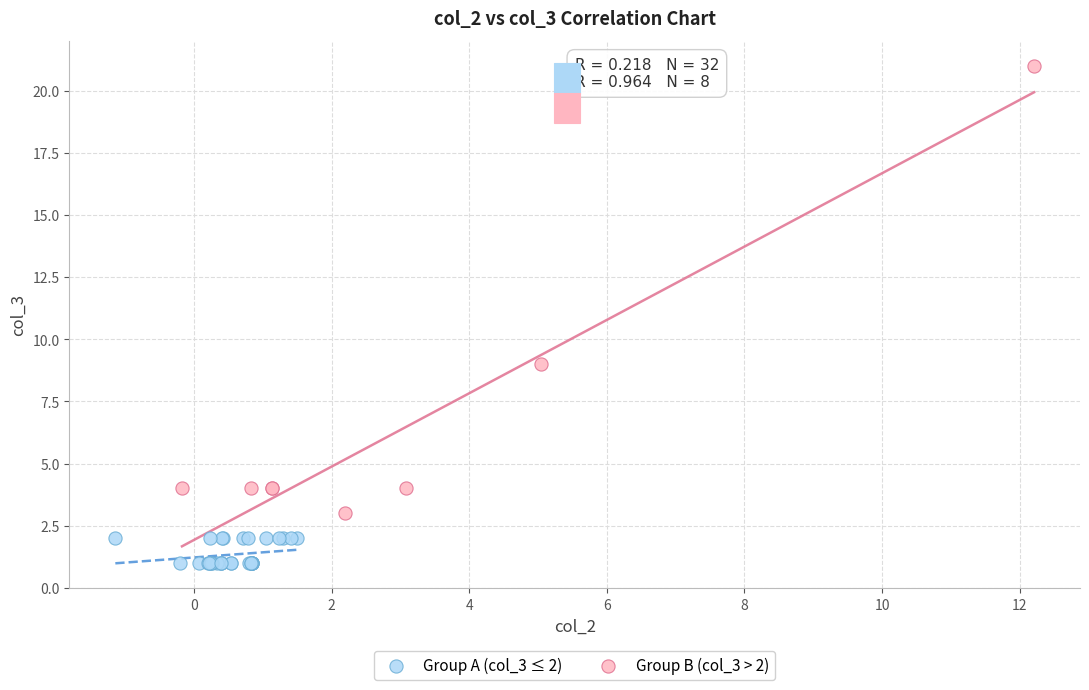

Which series contains the highest Y value?

Group B (col_3 > 2)